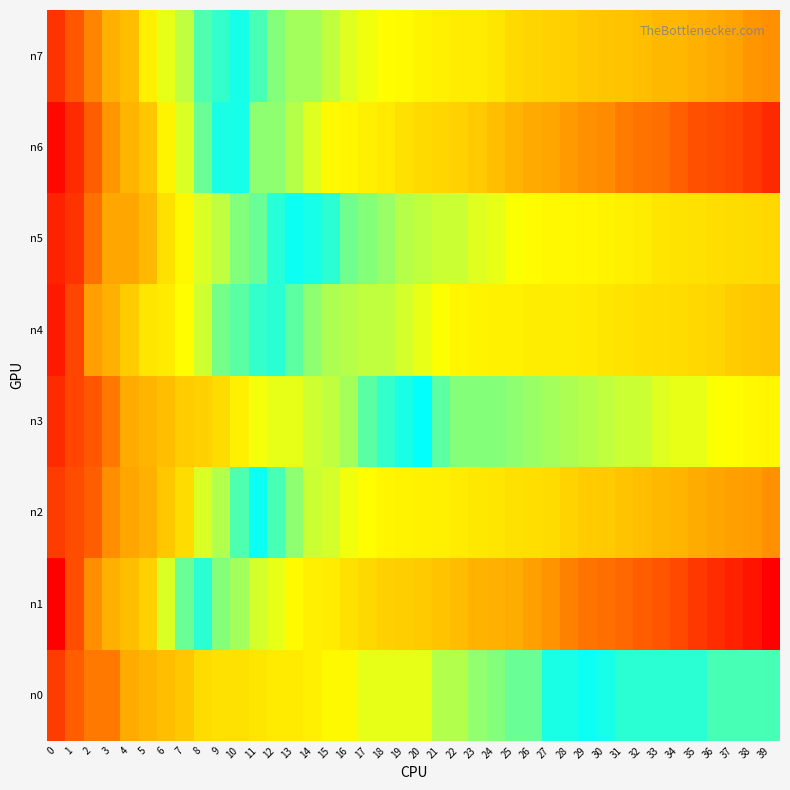

Reading left to right, what are all the values shown in this chart?

n0: 0=-72	1=-76	2=-79	3=-79	4=-85	5=-87	6=-89	7=-91	8=-95	9=-96	10=-96	11=-97	12=-98	13=-98	14=-99	15=-101	16=-101	17=-104	18=-104	19=-104	20=-104	21=-108	22=-108	23=-110	24=-111	25=-113	26=-113	27=-119	28=-119	29=-120	30=-122	31=-123	32=-123	33=-123	34=-123	35=-123	36=-124	37=-124	38=-124	39=-124
n1: 0=-65	1=-74	2=-81	3=-86	4=-89	5=-93	6=-105	7=-113	8=-123	9=-127	10=-133	11=-142	12=-146	13=-154	14=-165	15=-170	16=-181	17=-190	18=-196	19=-200	20=-204	21=-210	22=-218	23=-227	24=-230	25=-234	26=-246	27=-255	28=-267	29=-276	30=-280	31=-284	32=-292	33=-297	34=-307	35=-318	36=-326	37=-333	38=-342	39=-358
n2: 0=-72	1=-74	2=-76	3=-81	4=-84	5=-86	6=-91	7=-95	8=-105	9=-108	10=-115	11=-120	12=-124	13=-129	14=-141	15=-143	16=-147	17=-152	18=-158	19=-162	20=-164	21=-166	22=-170	23=-173	24=-174	25=-180	26=-182	27=-186	28=-195	29=-201	30=-204	31=-210	32=-214	33=-221	34=-226	35=-234	36=-242	37=-245	38=-247	39=-256
n3: 0=-70	1=-73	2=-75	3=-79	4=-85	5=-87	6=-89	7=-92	8=-93	9=-95	10=-99	11=-103	12=-104	13=-104	14=-106	15=-107	16=-109	17=-114	18=-117	19=-119	20=-121	21=-125	22=-128	23=-128	24=-128	25=-130	26=-132	27=-133	28=-135	29=-136	30=-139	31=-140	32=-141	33=-144	34=-145	35=-146	36=-150	37=-151	38=-156	39=-158
n4: 0=-68	1=-73	2=-83	3=-86	4=-92	5=-97	6=-98	7=-102	8=-106	9=-112	10=-114	11=-117	12=-123	13=-125	14=-130	15=-135	16=-136	17=-138	18=-139	19=-142	20=-146	21=-150	22=-158	23=-161	24=-164	25=-164	26=-167	27=-168	28=-168	29=-172	30=-174	31=-178	32=-182	33=-184	34=-186	35=-189	36=-193	37=-202	38=-205	39=-208
n5: 0=-69	1=-71	2=-78	3=-84	4=-84	5=-88	6=-96	7=-101	8=-105	9=-107	10=-111	11=-113	12=-118	13=-120	14=-122	15=-123	16=-126	17=-128	18=-131	19=-137	20=-139	21=-140	22=-141	23=-144	24=-146	25=-150	26=-153	27=-156	28=-156	29=-158	30=-162	31=-166	32=-170	33=-175	34=-178	35=-180	36=-184	37=-185	38=-187	39=-189
n6: 0=-66	1=-70	2=-76	3=-82	4=-87	5=-91	6=-100	7=-105	8=-113	9=-119	10=-122	11=-129	12=-130	13=-136	14=-144	15=-154	16=-158	17=-165	18=-172	19=-180	20=-188	21=-191	22=-197	23=-204	24=-214	25=-226	26=-236	27=-240	28=-249	29=-256	30=-260	31=-270	32=-275	33=-279	34=-291	35=-301	36=-305	37=-309	38=-318	39=-329
n7: 0=-71	1=-75	2=-80	3=-86	4=-89	5=-99	6=-104	7=-107	8=-115	9=-117	10=-122	11=-124	12=-127	13=-133	14=-134	15=-139	16=-144	17=-147	18=-151	19=-154	20=-160	21=-165	22=-170	23=-170	24=-175	25=-187	26=-192	27=-196	28=-199	29=-205	30=-209	31=-211	32=-215	33=-221	34=-223	35=-231	36=-236	37=-244	38=-253	39=-256